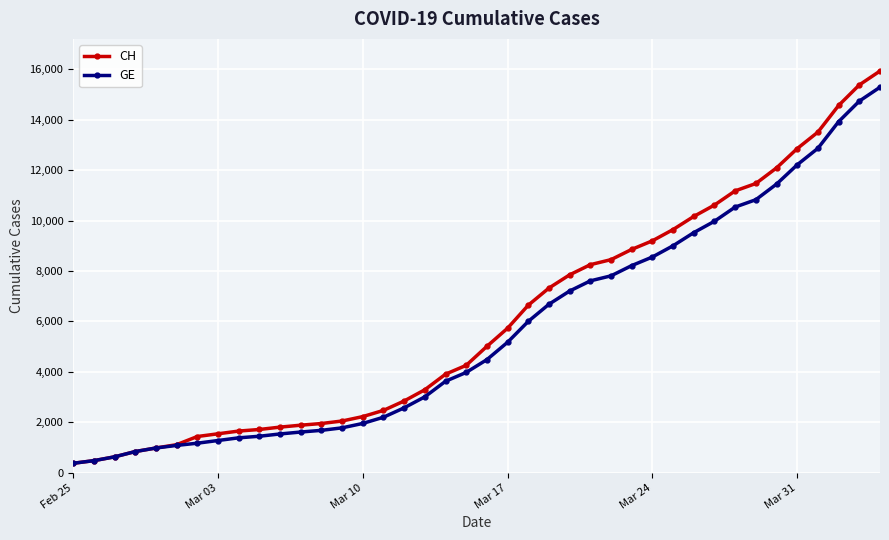

What is the smallest value displayed?

375